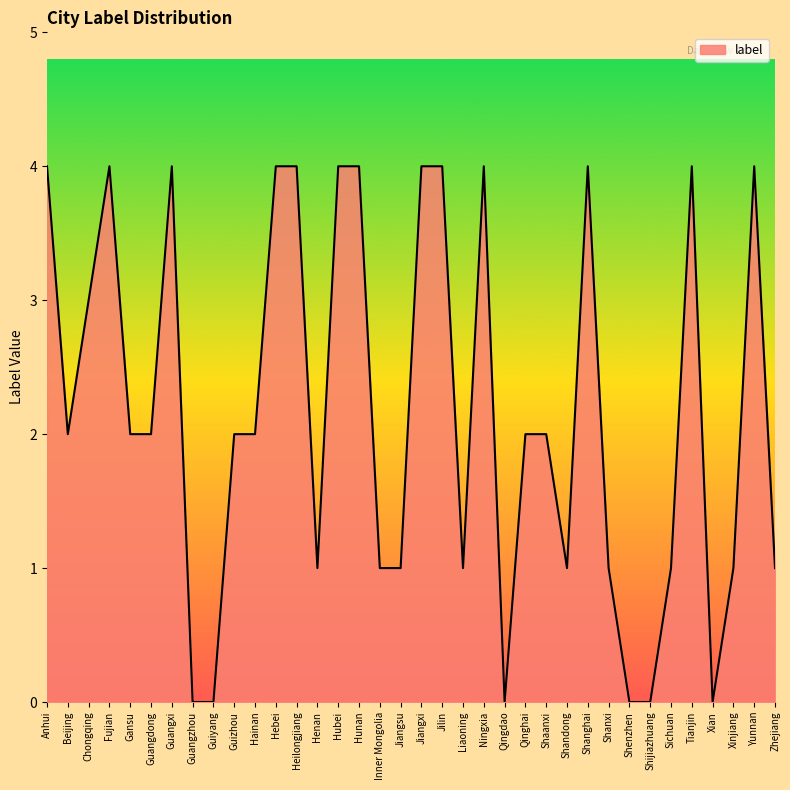

What position from the right is Guangzhou?

29